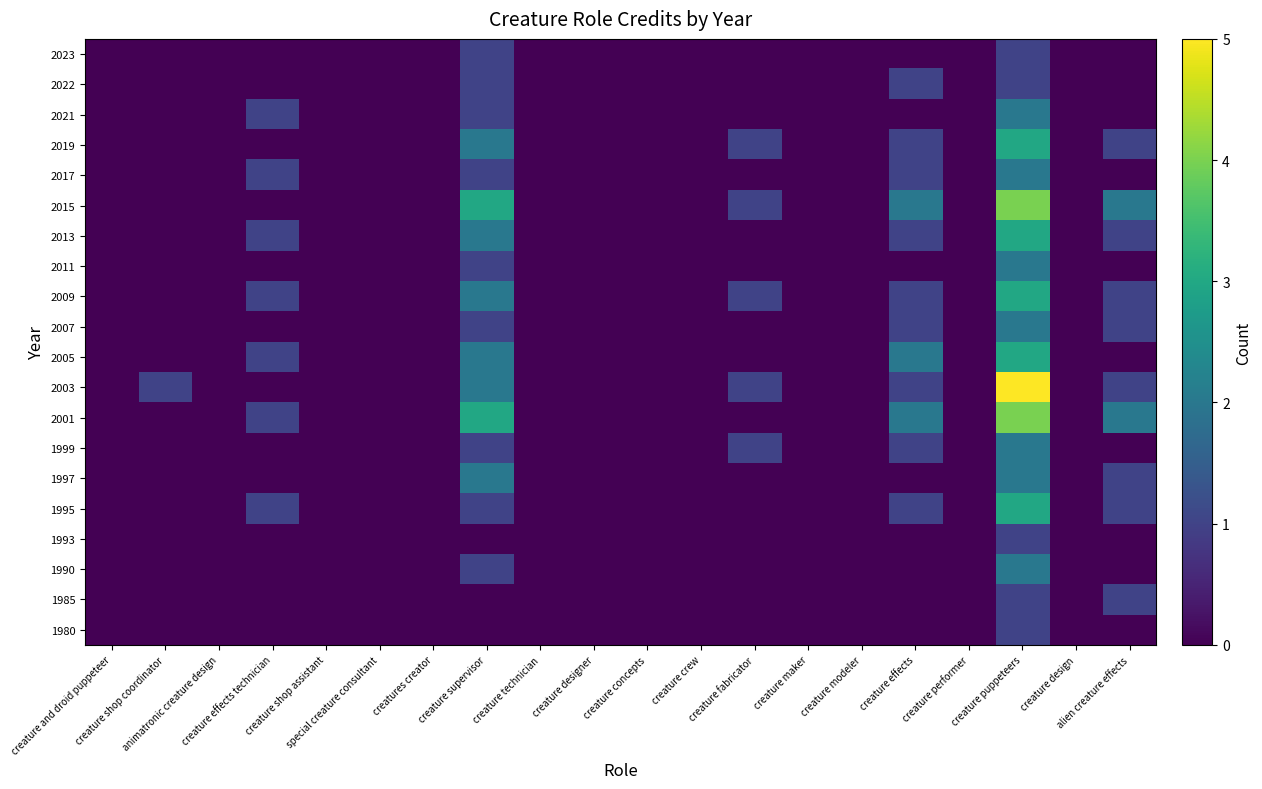

Count the number of data series in this chart.

20